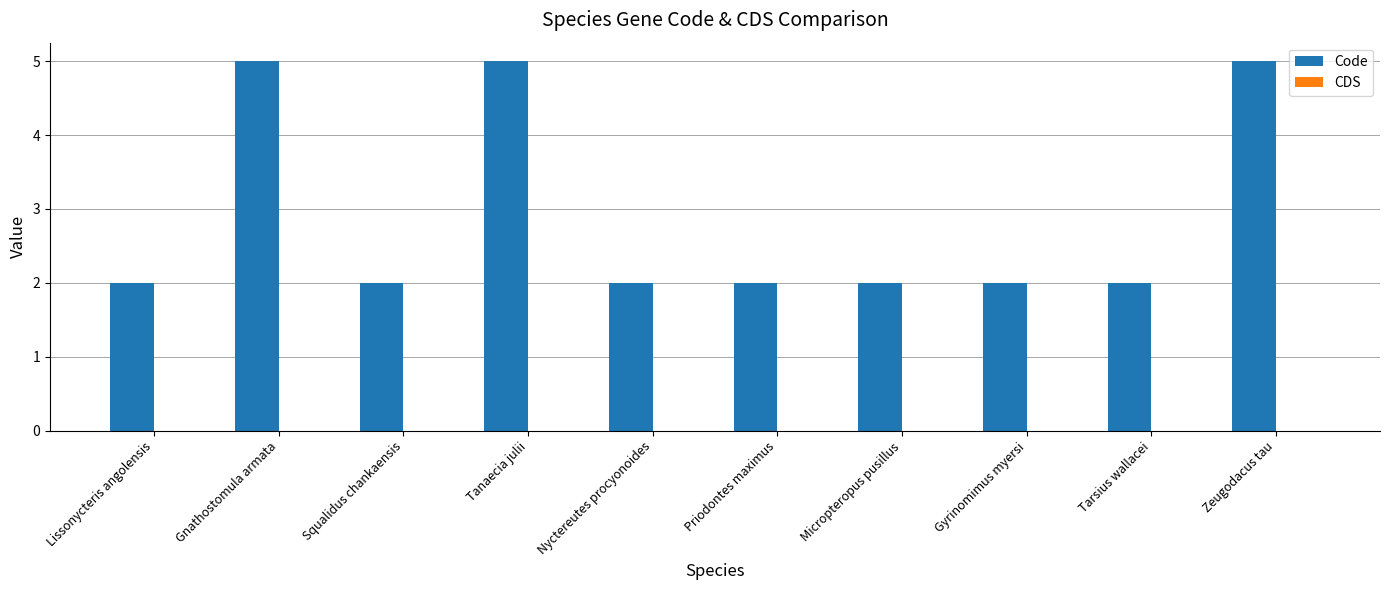

Reading left to right, extract all data points from this chart.

2	5	2	5	2	2	2	2	2	5